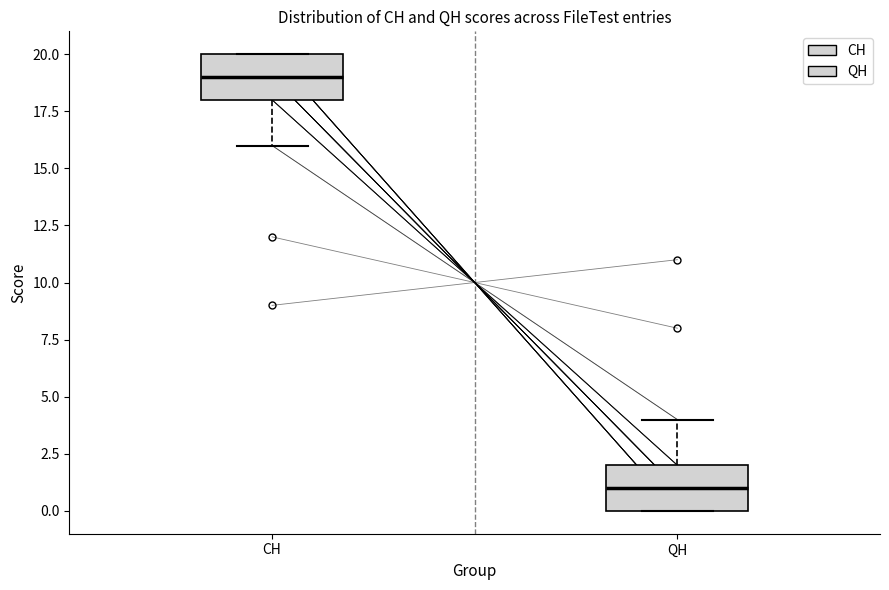

Reading left to right, read every box against the y-axis: the position of its median line, the range the box covers, and the ends of its whiskers. The values are not printed on the chart, so give them approximately, as read against the axis.

CH: median 19, box 18 to 20, whiskers 16 to 20
QH: median 1, box 0 to 2, whiskers 0 to 4